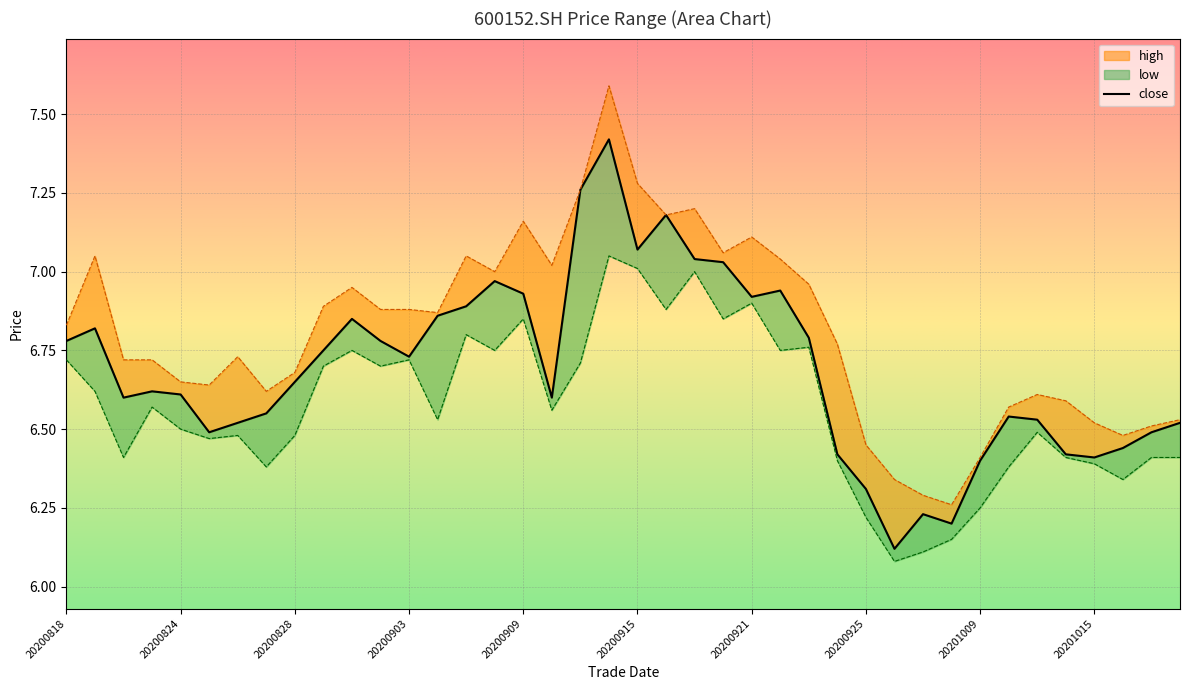

In low, how many points are higher than both neighbors (excluding endpoints)?

11